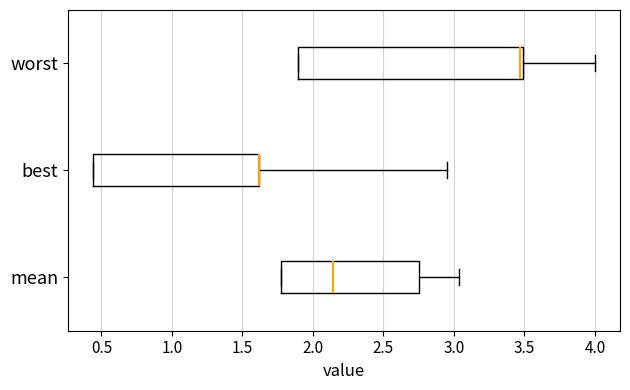

Where does the median line of the box for mean sit on the x-axis? The values are not printed on the chart, so give them approximately, as read against the axis.

2.15